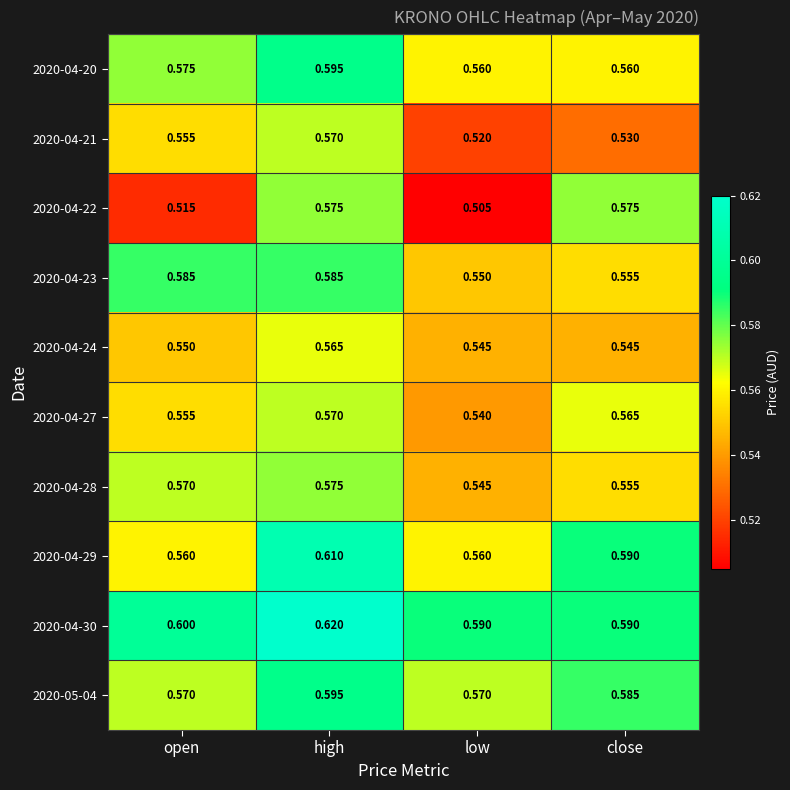

What is the total value across all series at open?

5.6